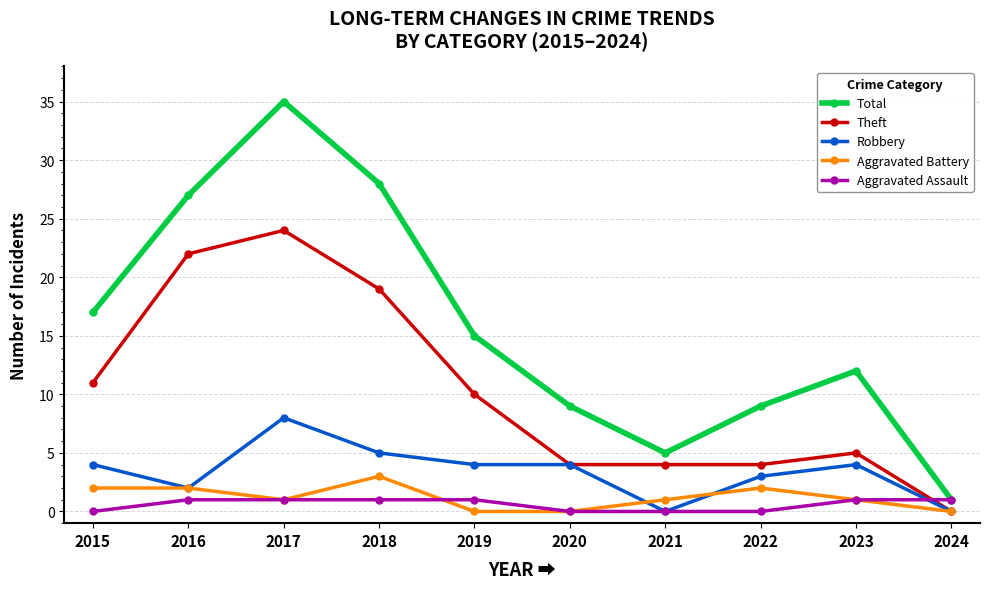

True or false: Total and Theft intersect in this chart.

False